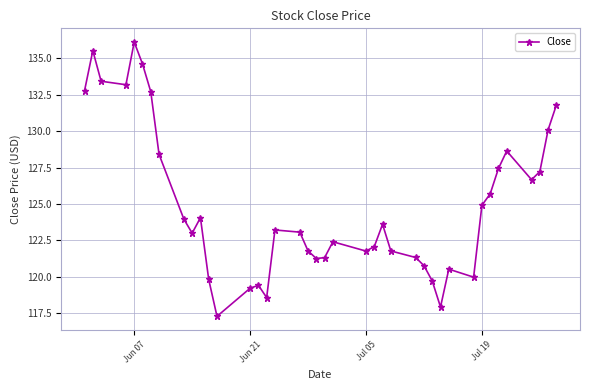

How many distinct data groups are displayed?

1